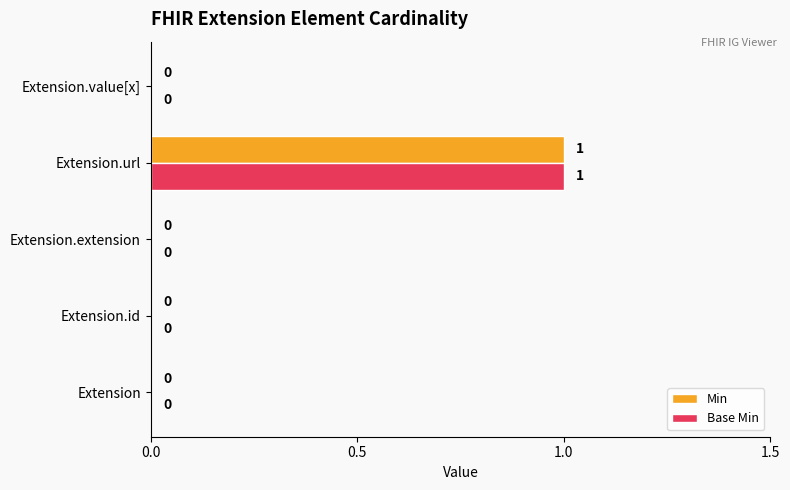

At which label does Min reach its peak?

Extension.url